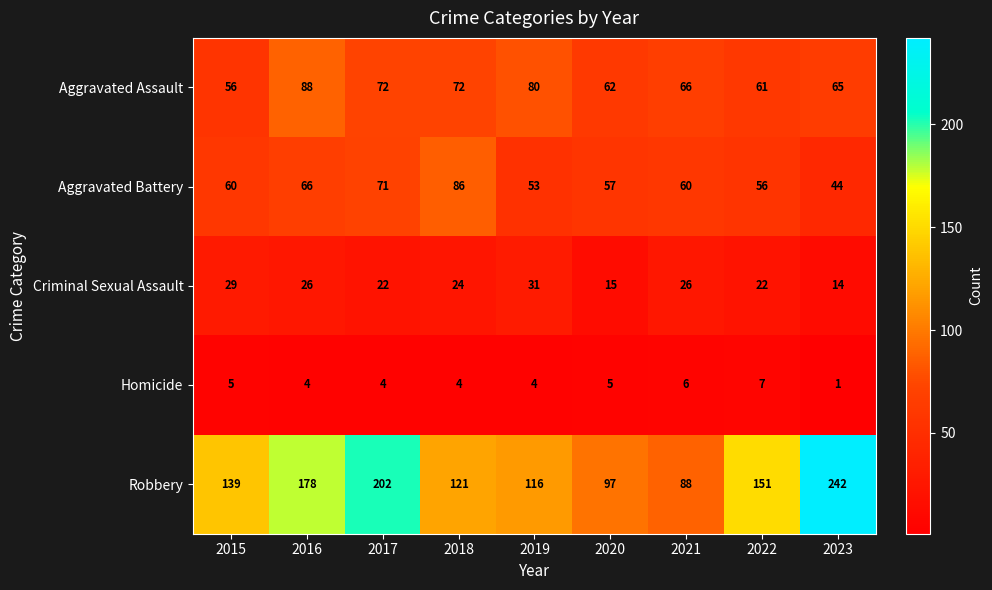

What is the approximate value of Robbery at 2023, to the nearest 50?

250